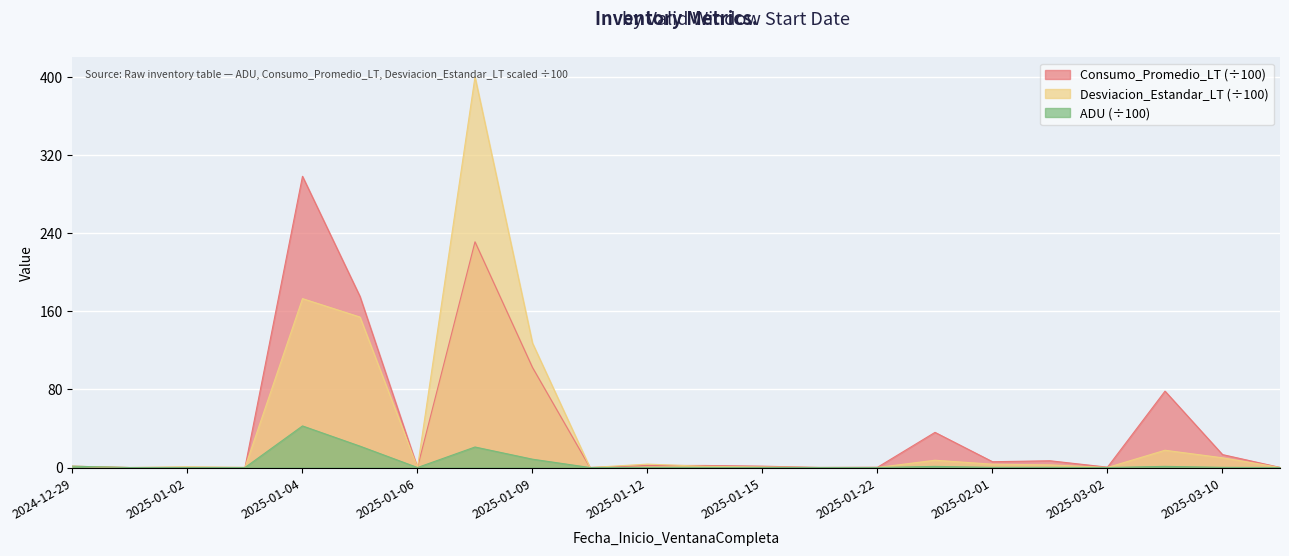

How many positive values does the ADU series have?

20